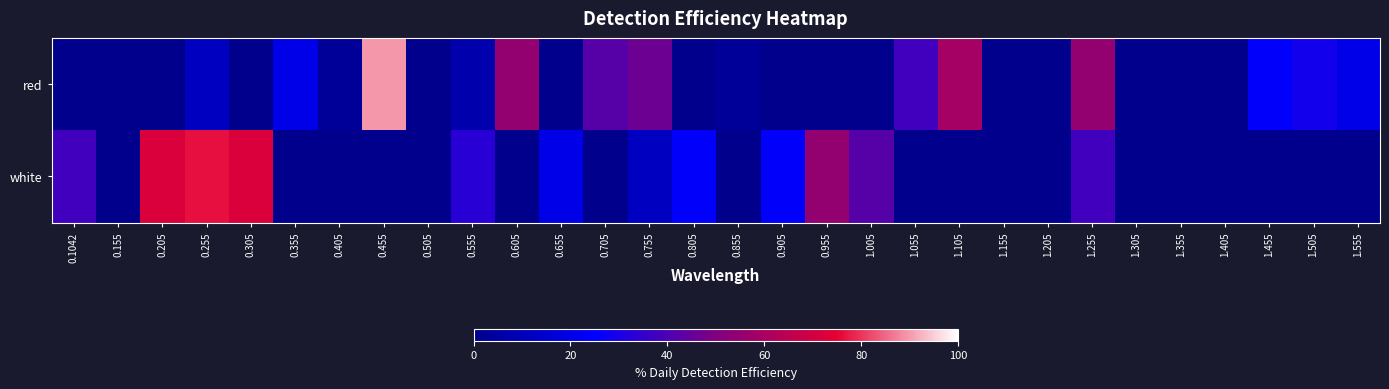

Which category has the highest value across all series?

0.455